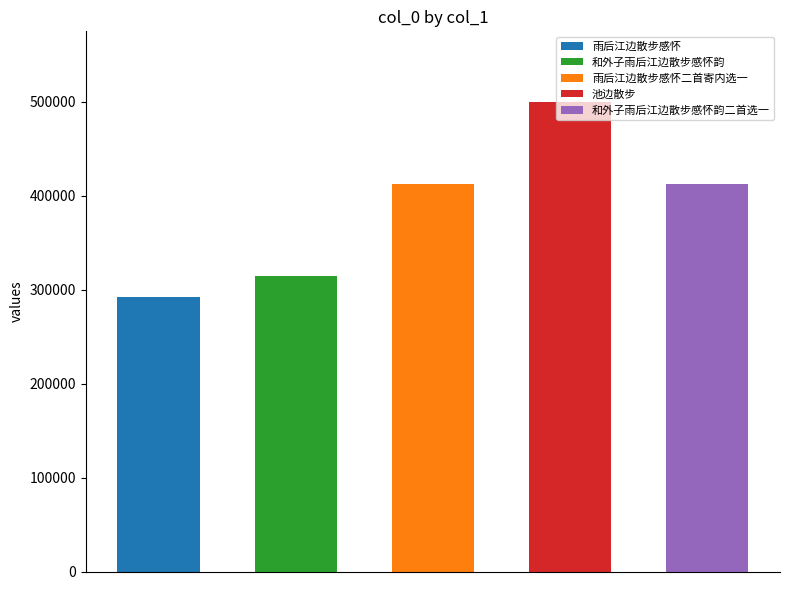

How many bars are there in total?

5